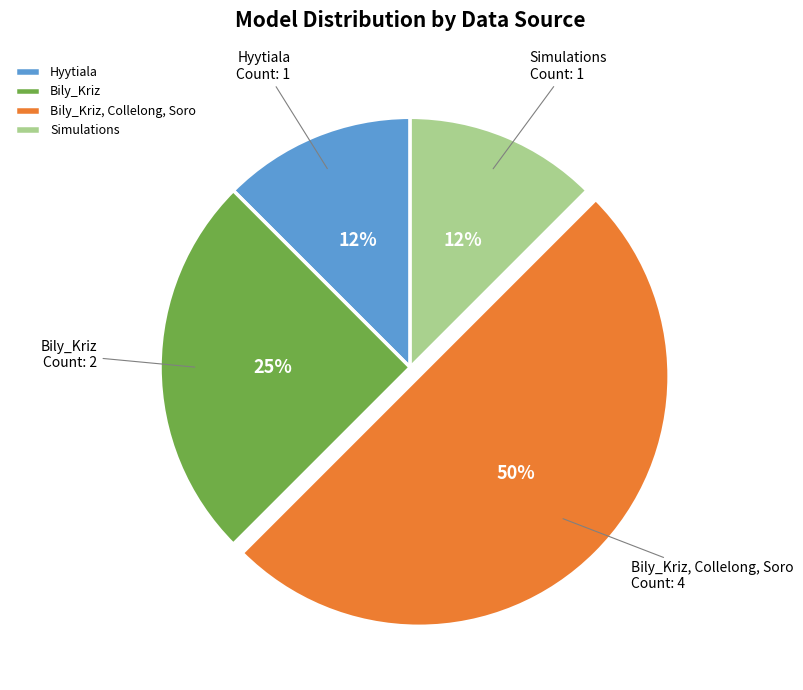

Does Simulations represent more than half of the total?

No